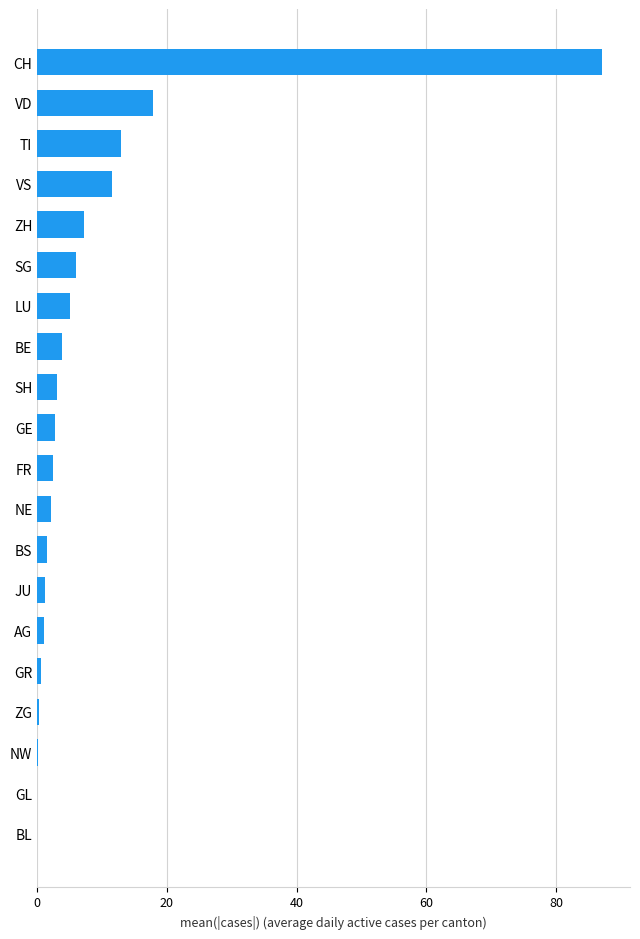

Between FR and CH, which is larger?

CH